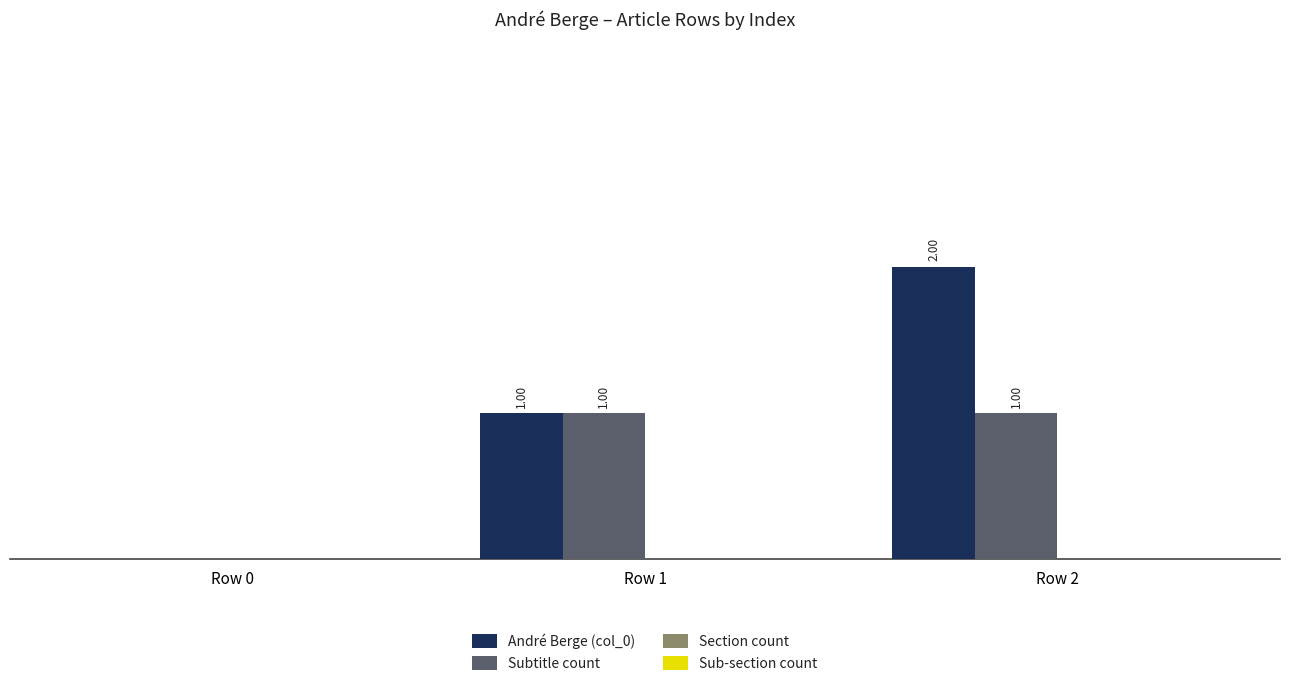

At which category is the sum across all series the highest?

Row 2